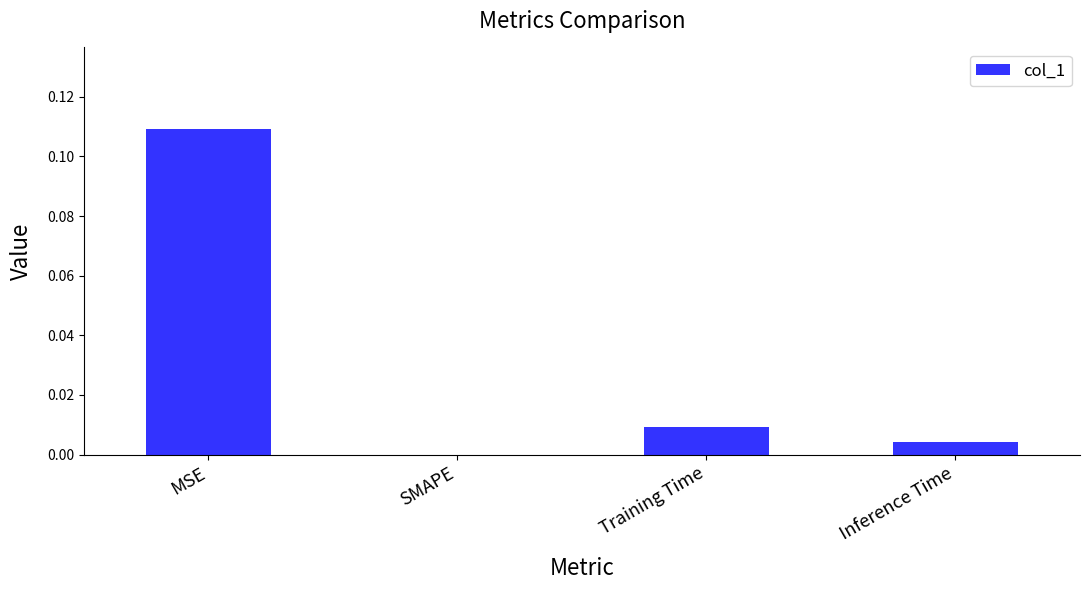

Which category has the highest value across all series?

MSE